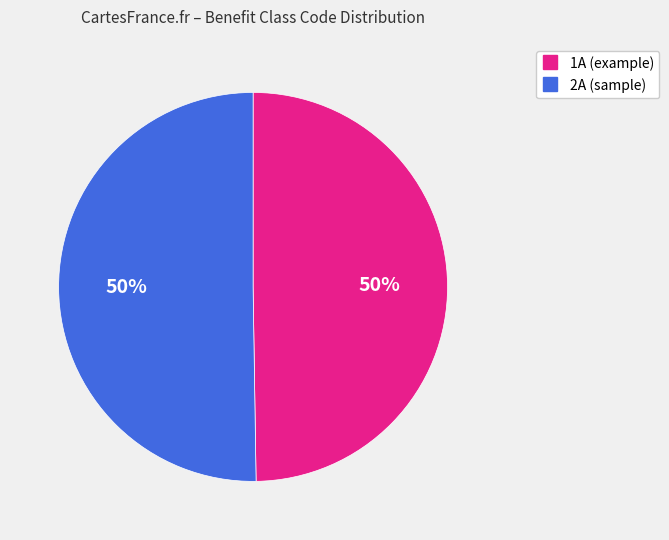

To the nearest percent, what is the combined percentage of 2A and 1A?

100%